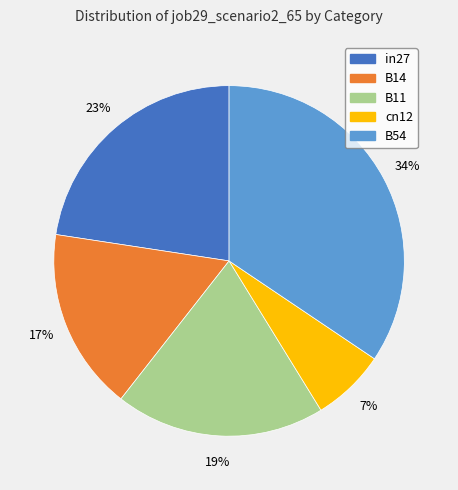

How many segments does this pie chart have?

5